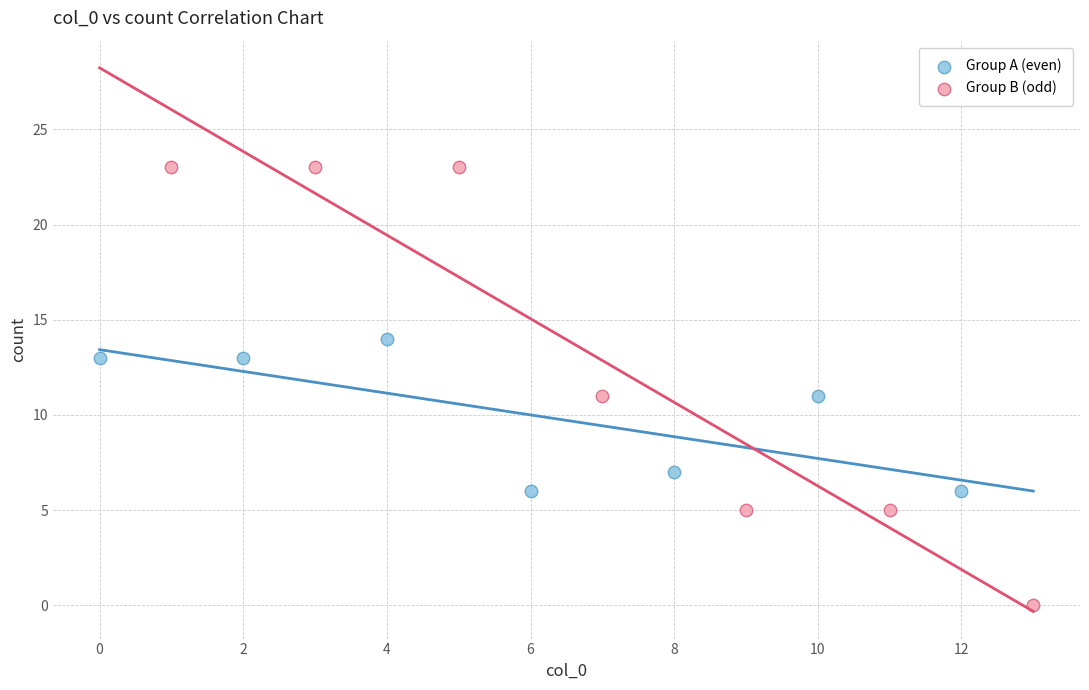

Which series has the largest Y range (max minus min)?

Group B (odd)